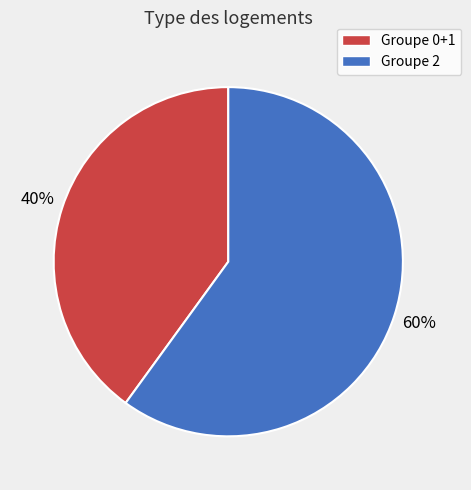

Combined, do Groupe 2 and Groupe 0+1 account for over 50%?

Yes